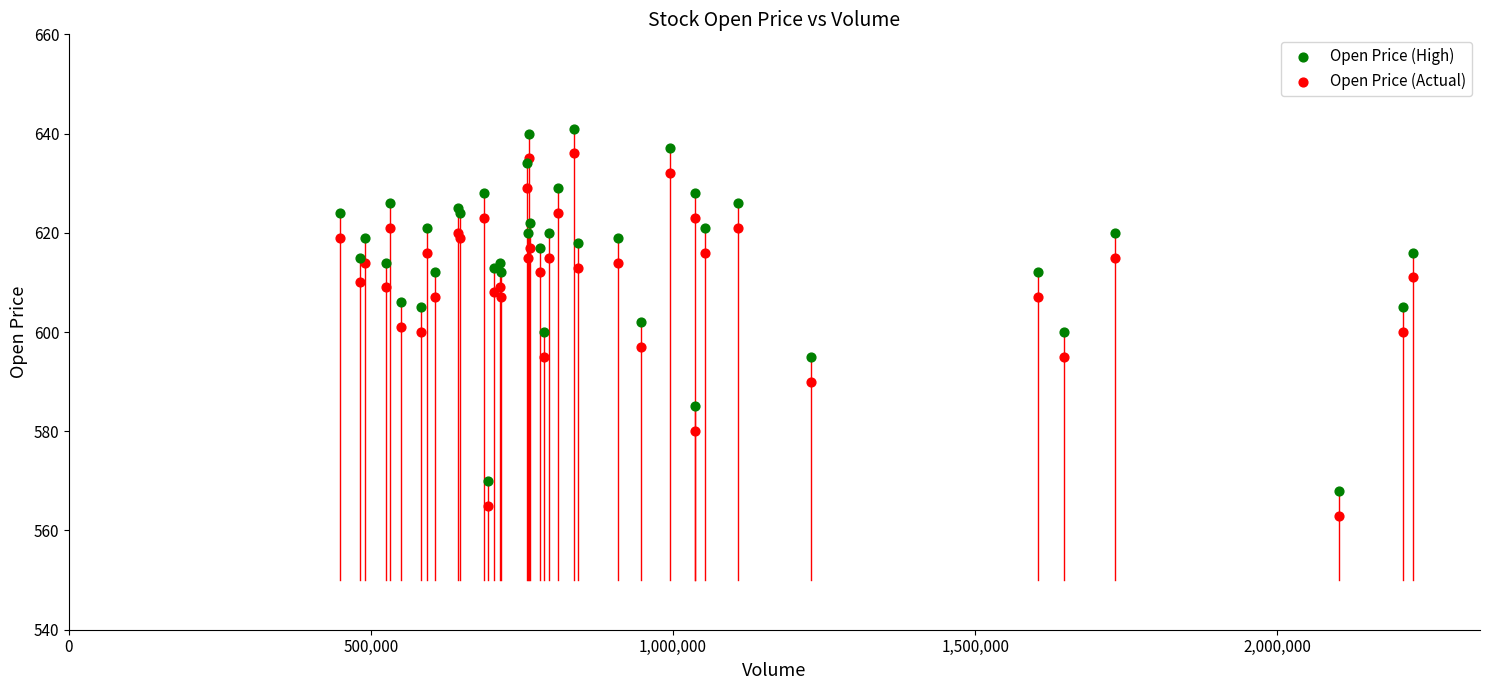

Which series contains the highest Y value?

Open Price (High)